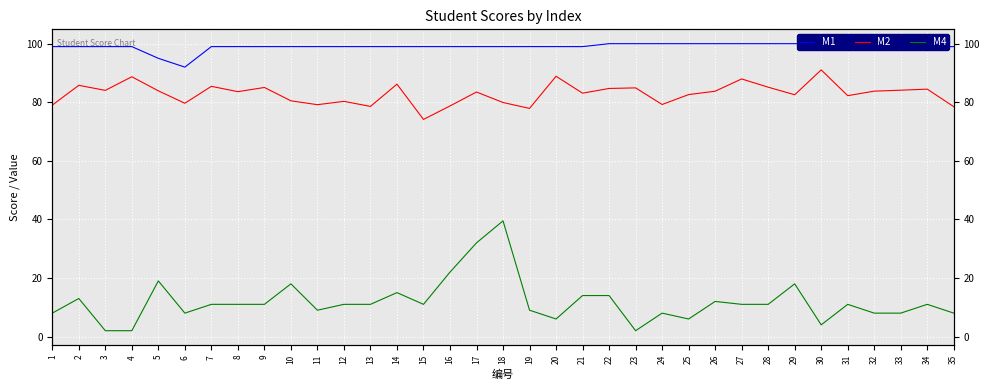

Where is the first local minimum for M2?

3